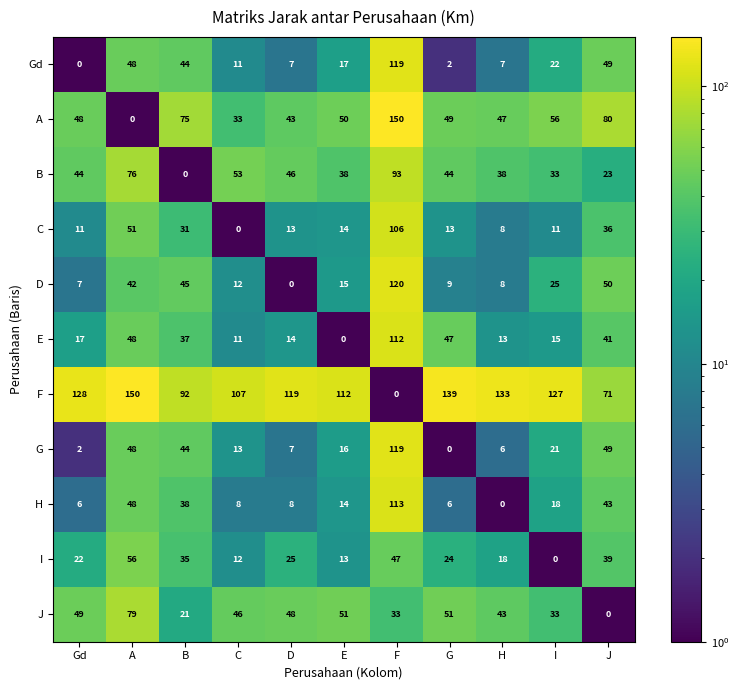

Which series has the largest total across all categories?

F